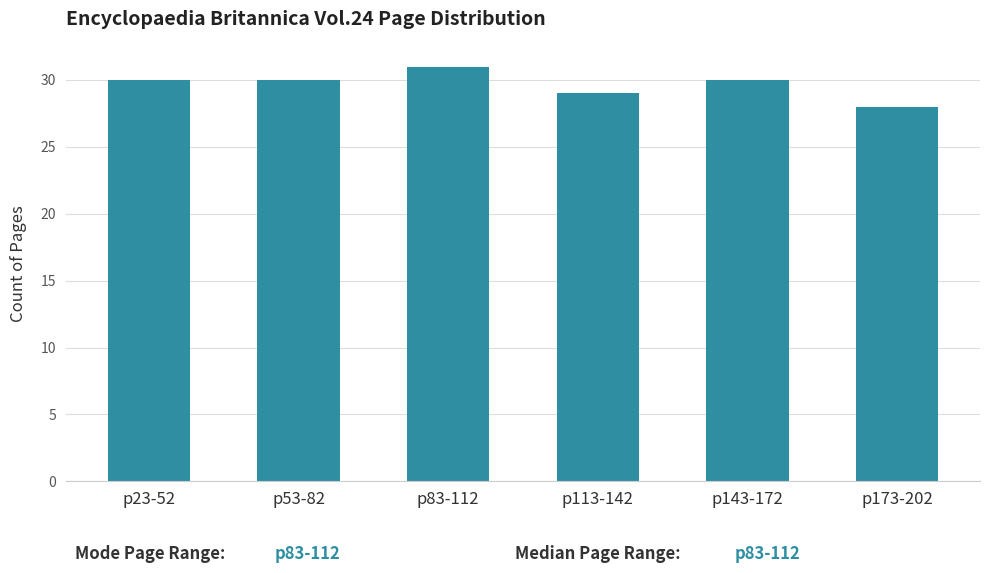

Reading left to right, transcribe all the data shown in this chart.

30	30	31	29	30	28